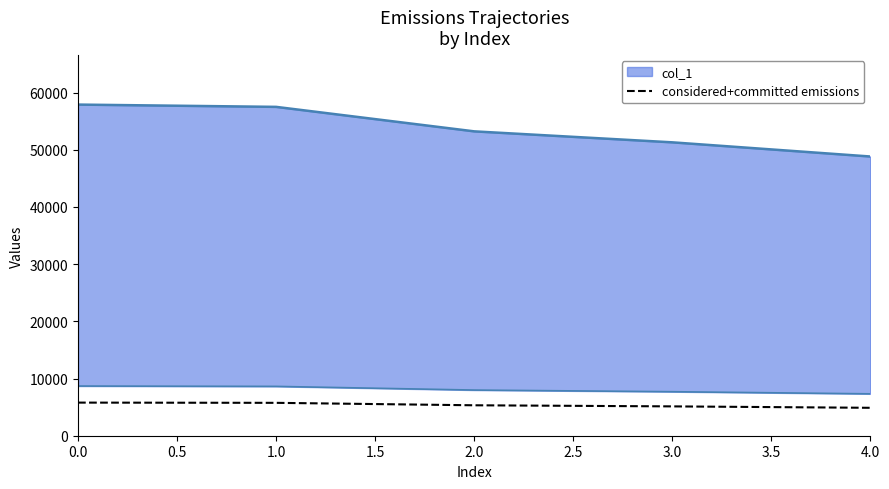

What is the value of the 1st point from the left?

5790.6